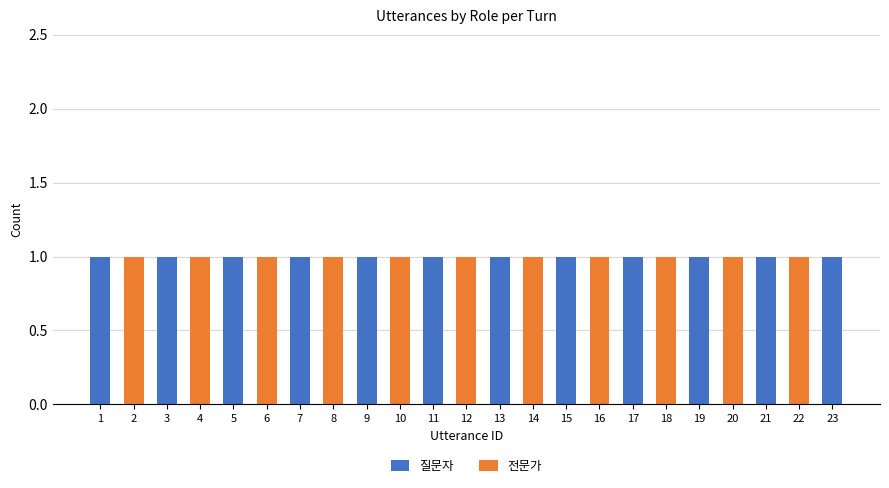

Is it true that 질문자 equals 1 at 1?

True